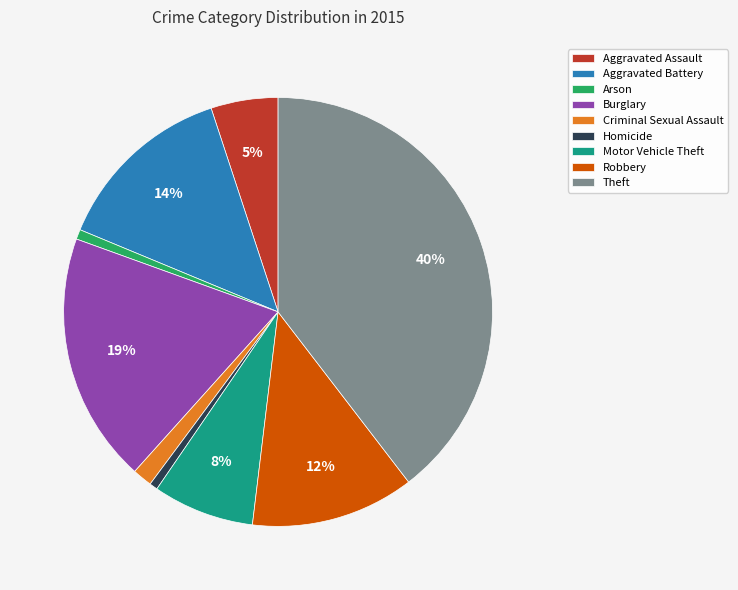

Is there a majority slice in this chart?

No